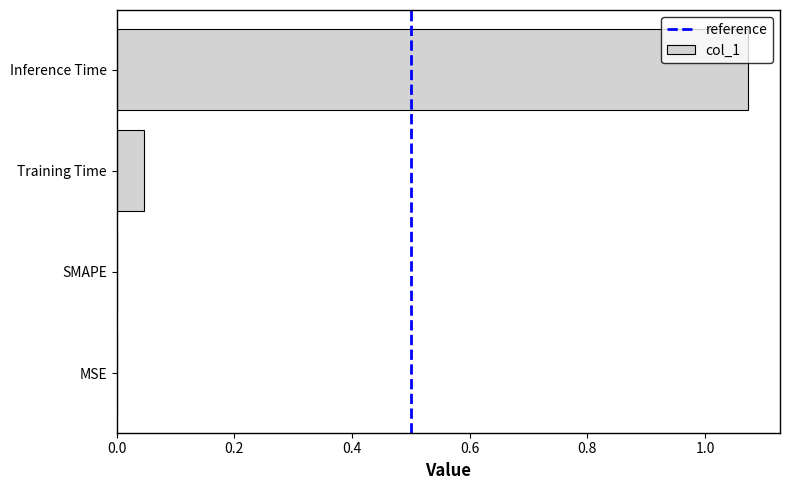

Which label corresponds to the largest value in the chart?

Inference Time